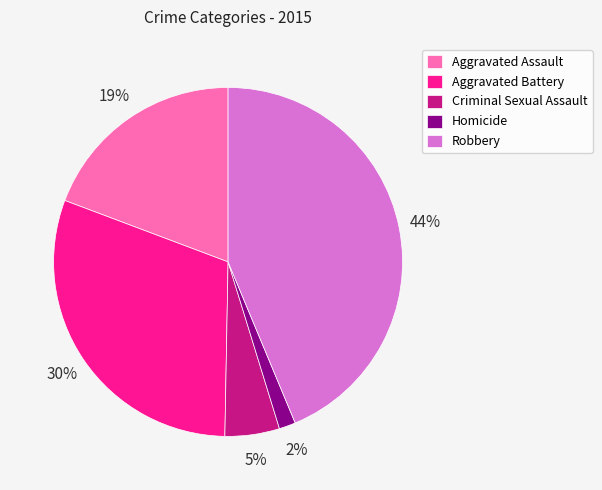

Does Homicide represent more than half of the total?

No